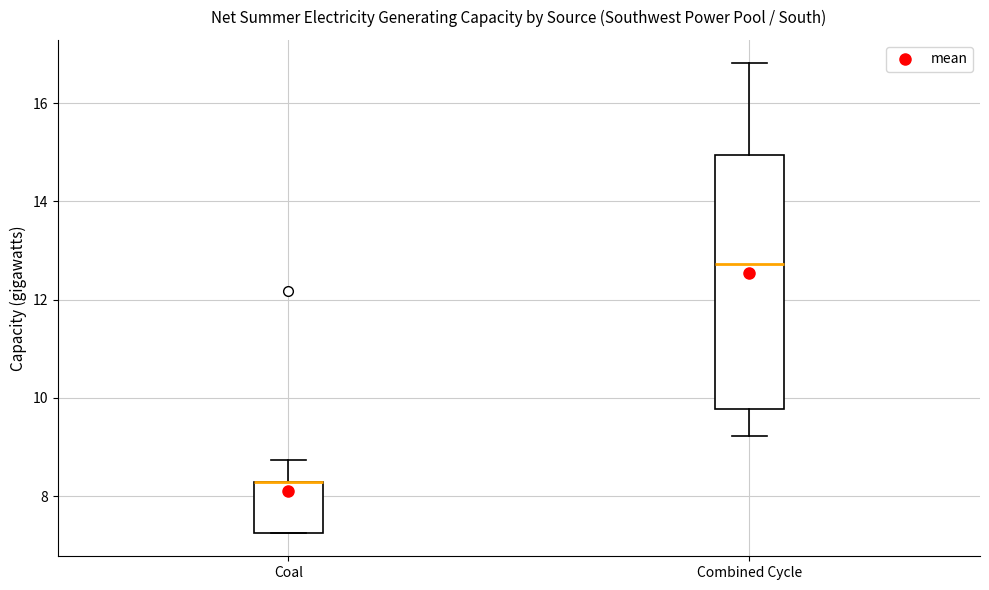

Reading left to right, transcribe this box plot: for each box, give where its median line is, the range the box spans, and where its two whiskers end, as read against the y-axis. The values are not printed on the chart, so give them approximately, as read against the axis.

Coal: median 8.2 (drawn on the box's upper edge), box 7.2 to 8.2, whiskers 7.2 to 8.8
Combined Cycle: median 12.8, box 9.8 to 15.0, whiskers 9.2 to 16.8